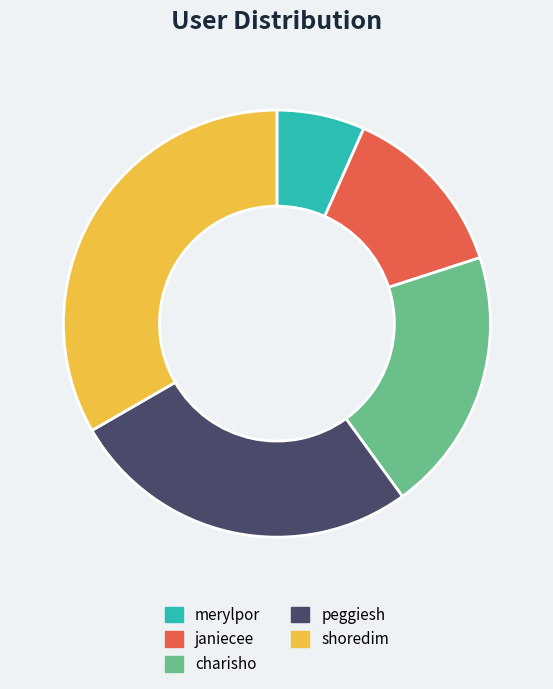

The shoredim slice represents 23% of the pie. True or false?

False